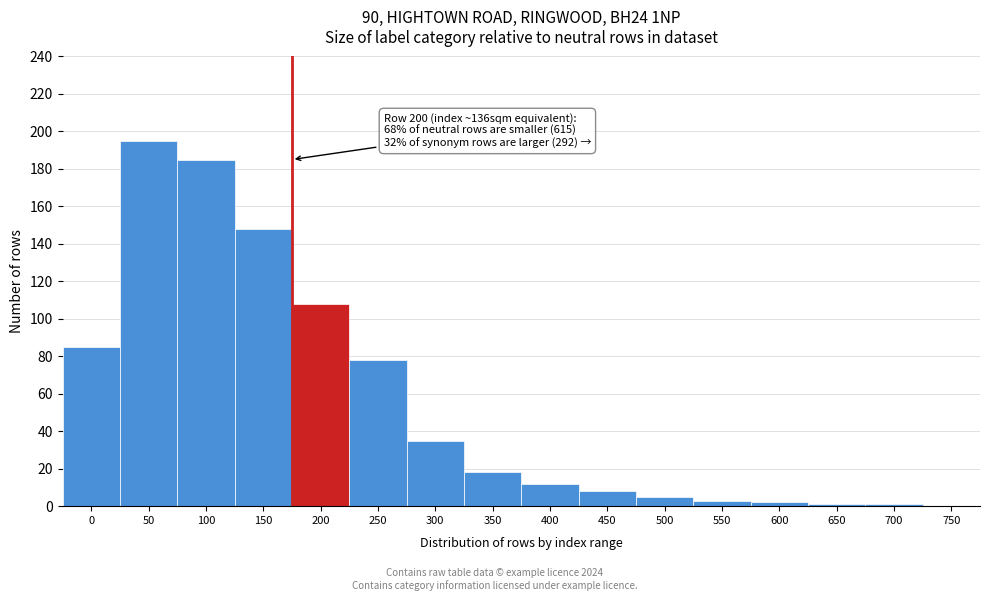

Reading left to right, list all the values displayed in this chart.

0=85	50=195	100=185	150=148	200=108	250=78	300=35	350=18	400=12	450=8	500=5	550=3	600=2	650=1	700=1	750=0